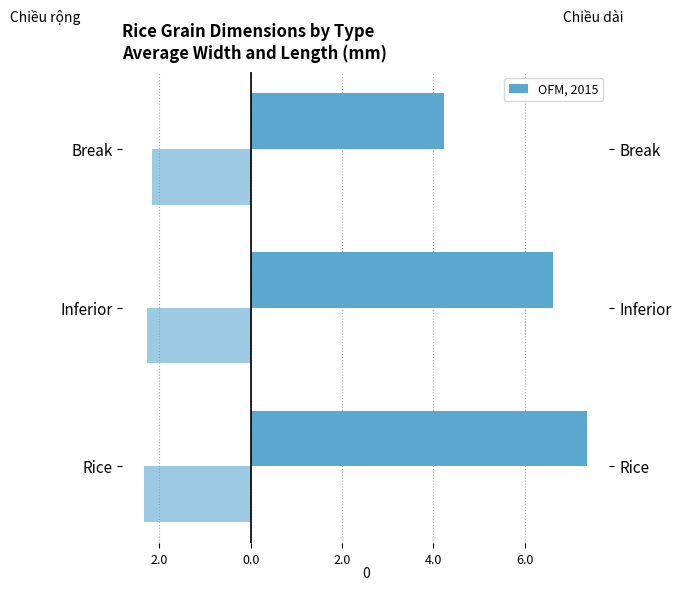

What is the value of the Chiều dài (mm) bar at the 2nd from the left?

6.6